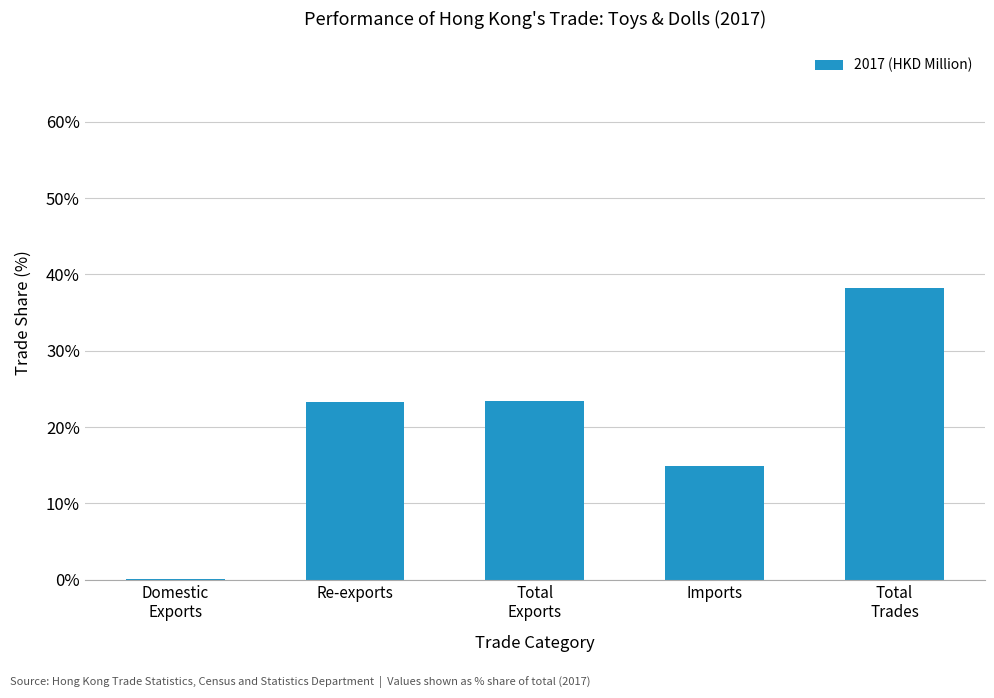

True or false: the data shows 23.4 at Total
Exports.

True